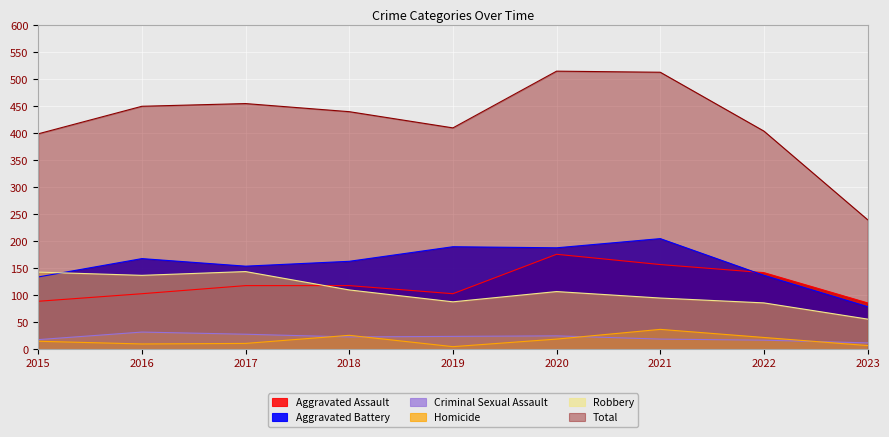

What are all the series names shown in the legend?

Aggravated Assault, Aggravated Battery, Criminal Sexual Assault, Homicide, Robbery, Total